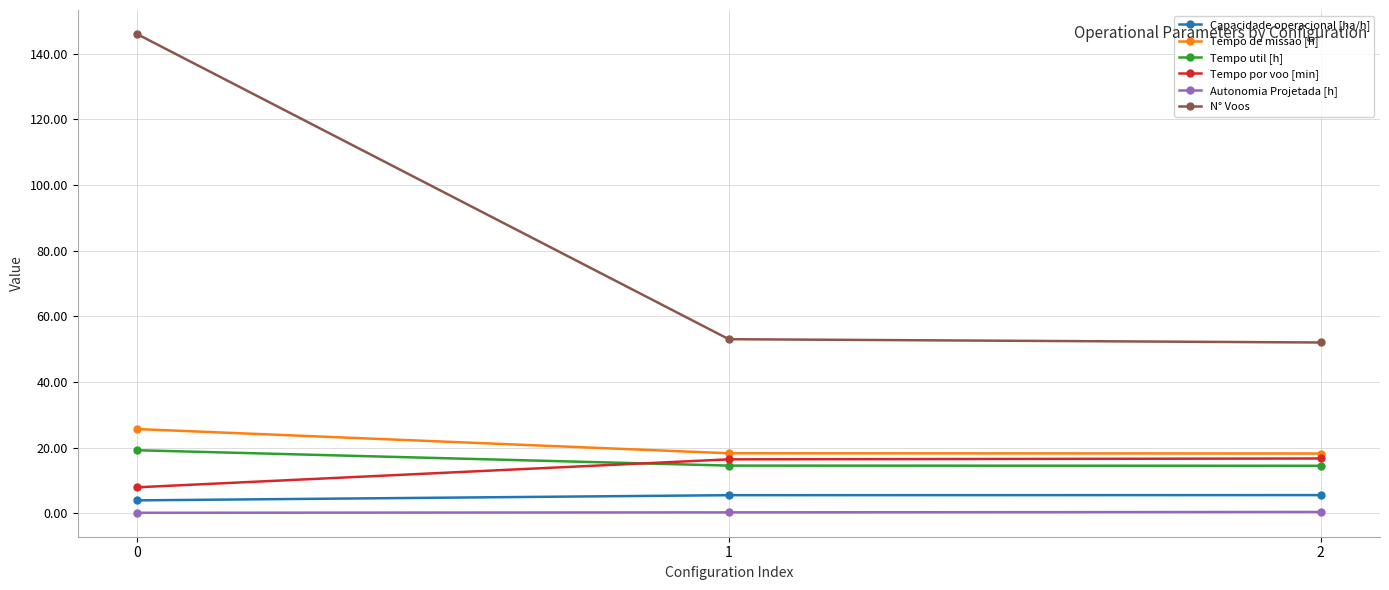

At how many categories does at least one series exceed 98?

1